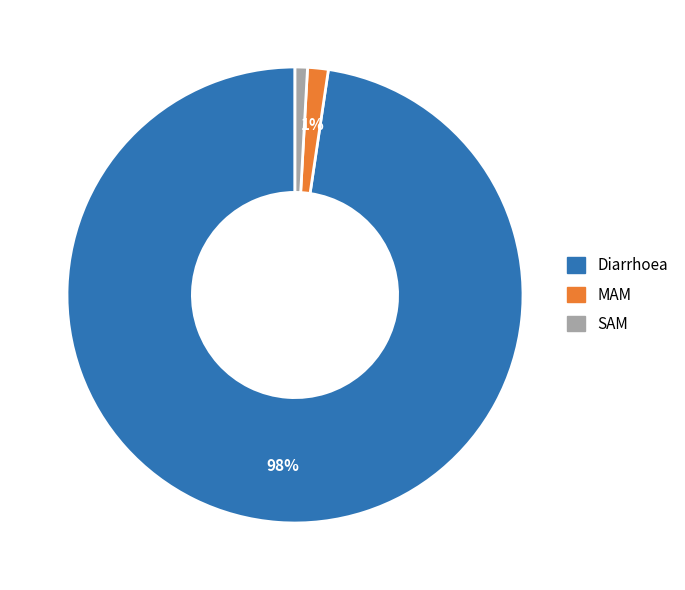

To the nearest percent, what portion does SAM represent?

1%